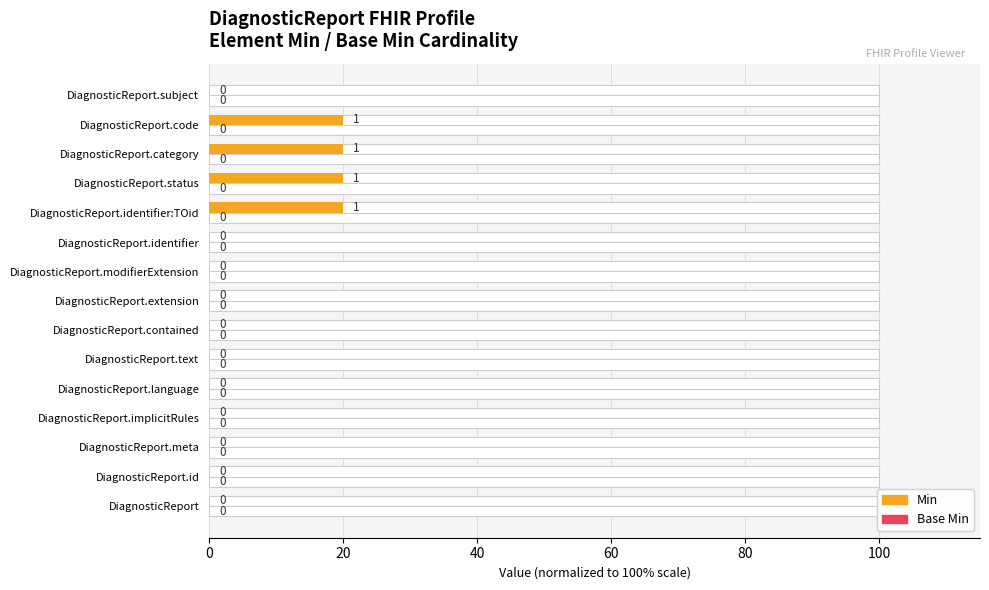

What are all the series names shown in the legend?

Min, Base Min